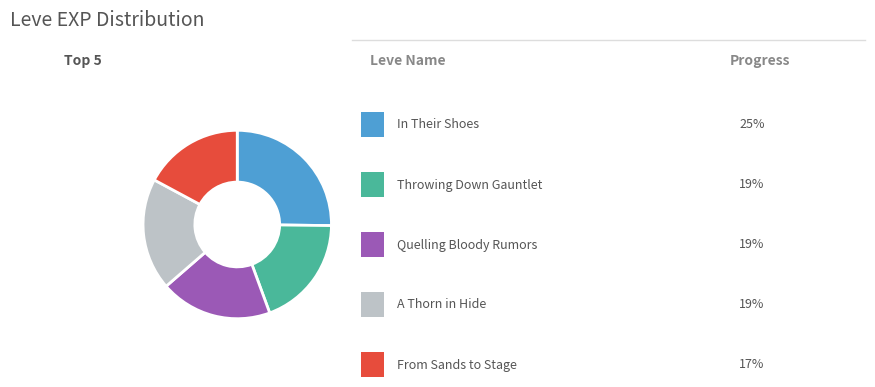

Is there any slice that represents more than half of the pie?

No